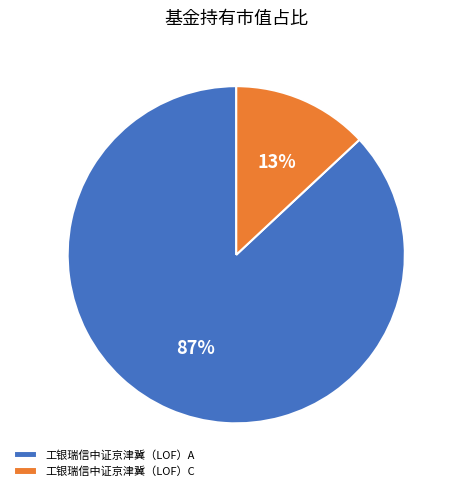

To the nearest percent, what percentage of the pie is 工银瑞信中证京津冀（LOF）A?

87%